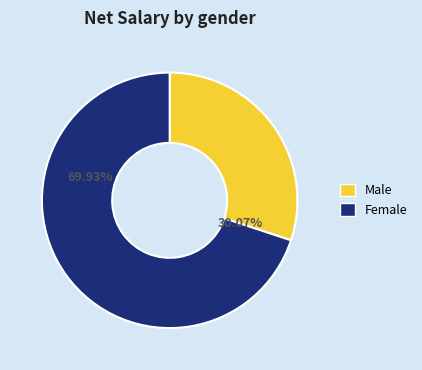

Is there any slice that represents more than half of the pie?

Yes